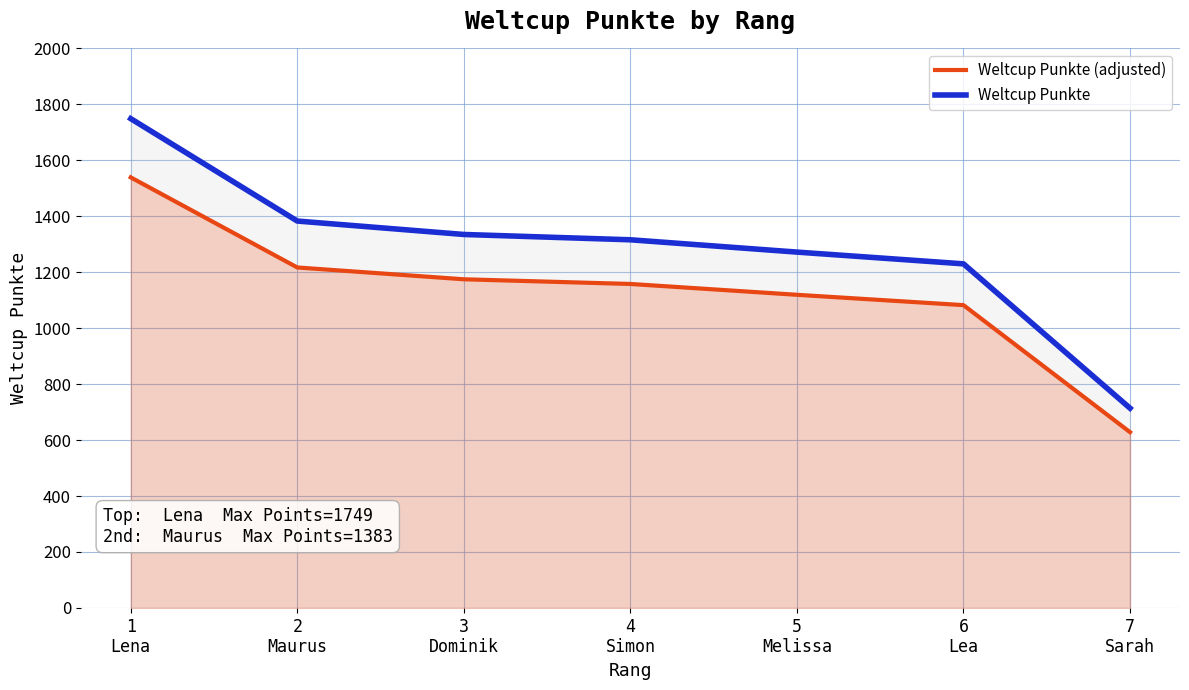

At which category is the sum across all series the highest?

1
Lena